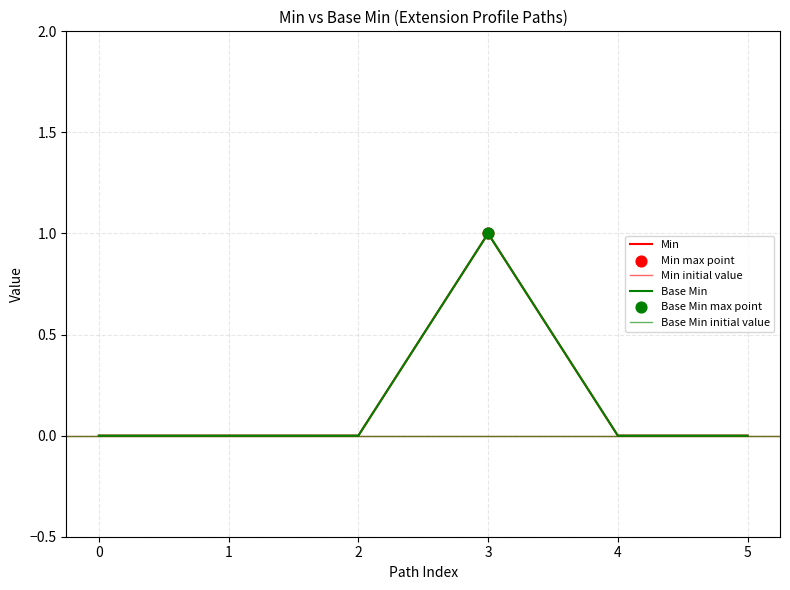

Is the value of Base Min at 5 greater than the value of Min at 5?

No